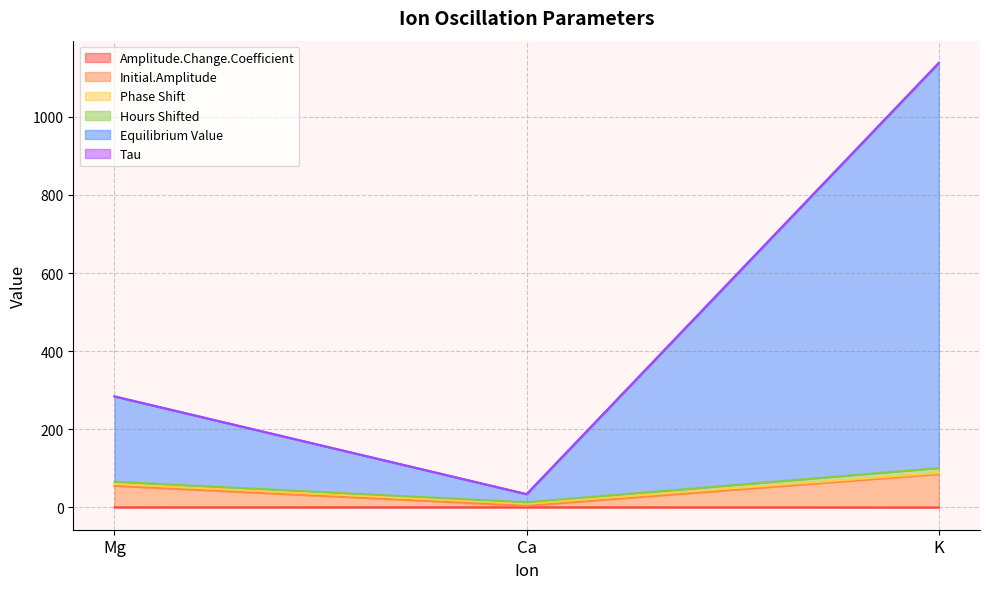

At which category is the sum across all series the highest?

K